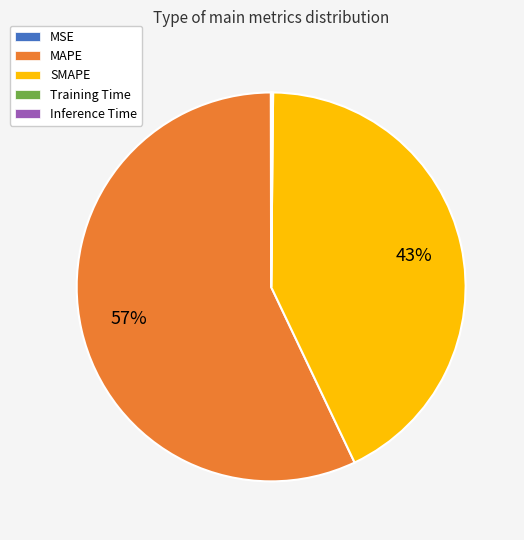

Which category accounts for the majority?

MAPE